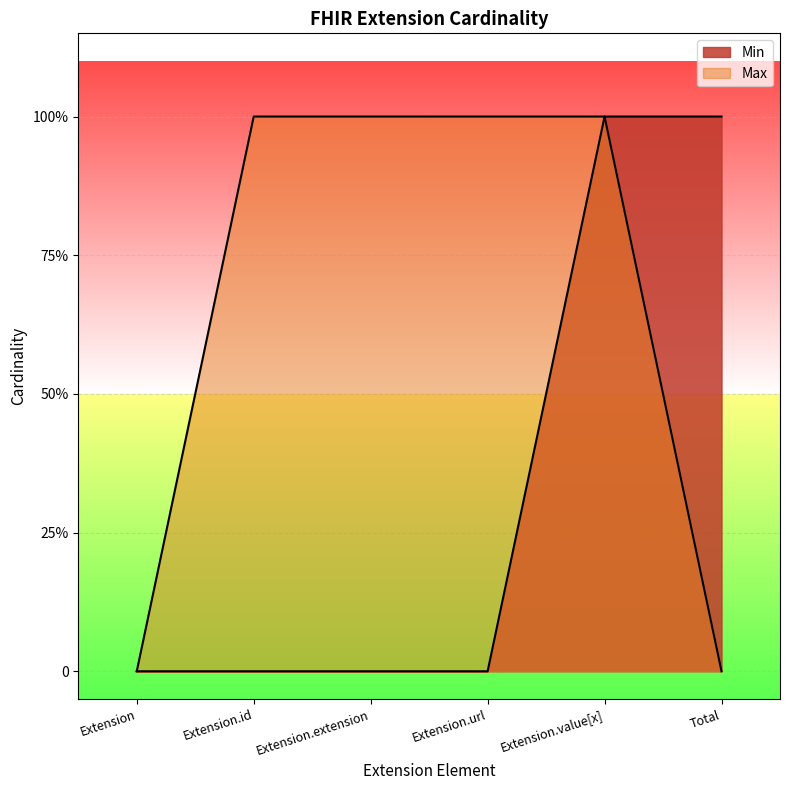

Where is Max nearest to the value 0?

Extension